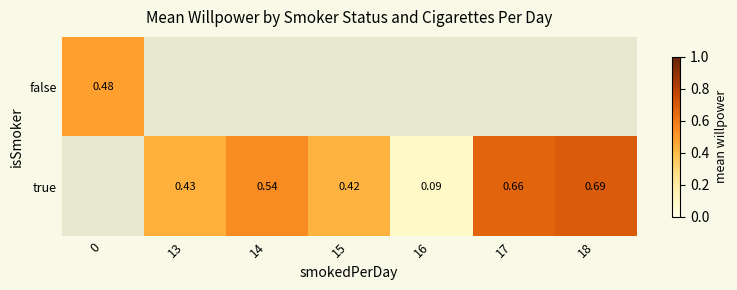

Is the value of true at 15 greater than the value of false at 0?

No